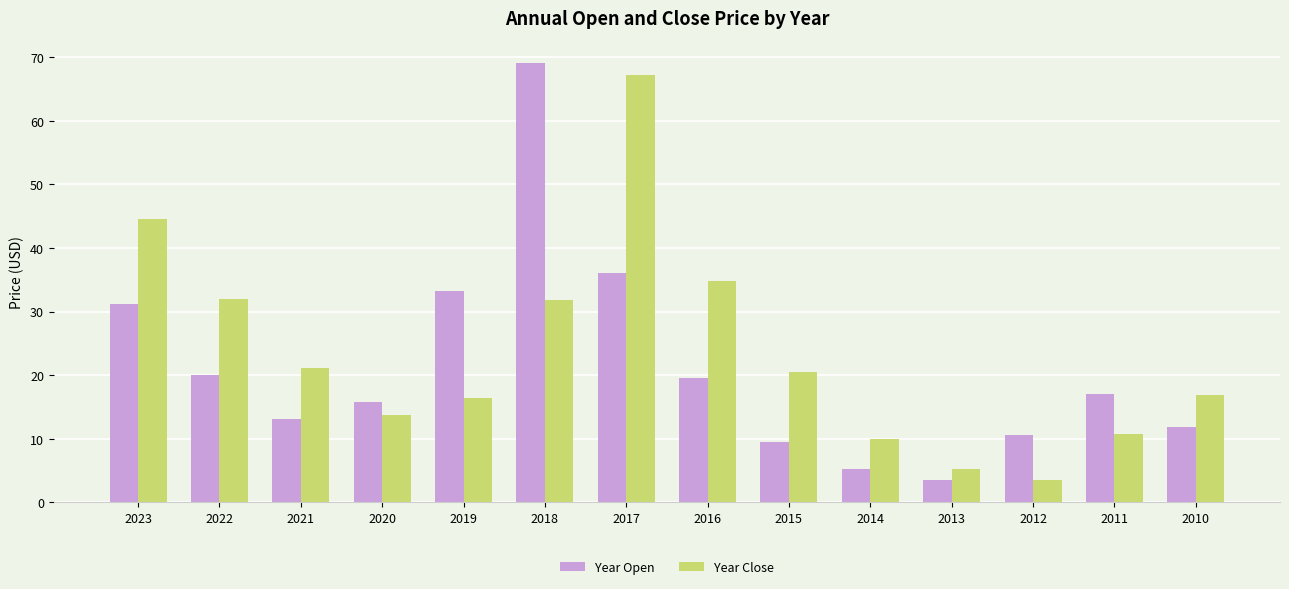

What is the difference between the Year Close values at 2020 and 2023?

30.8